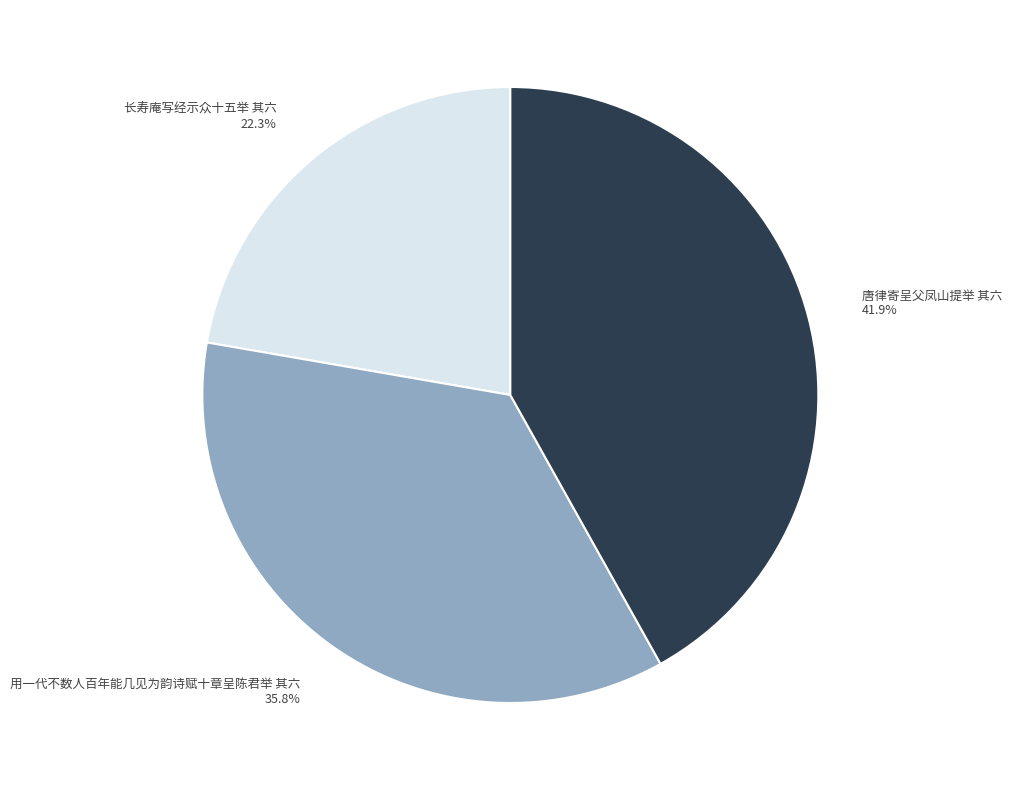

Count the number of slices in the pie.

3